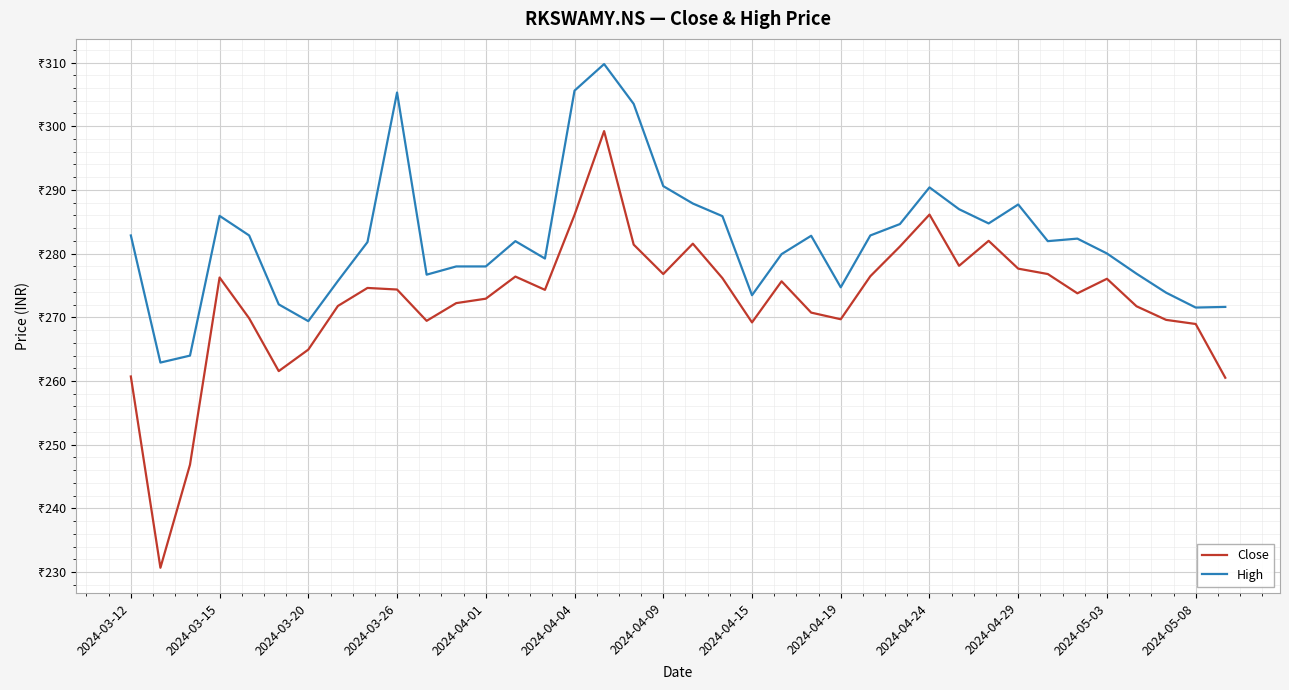

What are all the series names shown in the legend?

Close, High